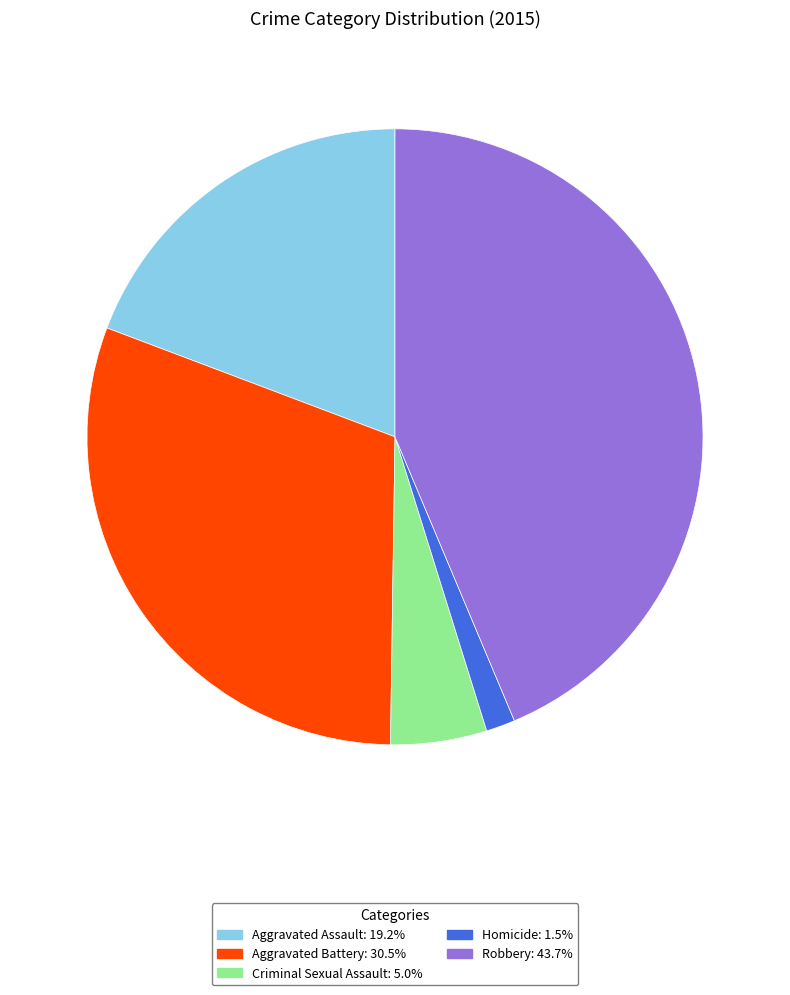

Is it true that Aggravated Assault is 19% of the pie?

True